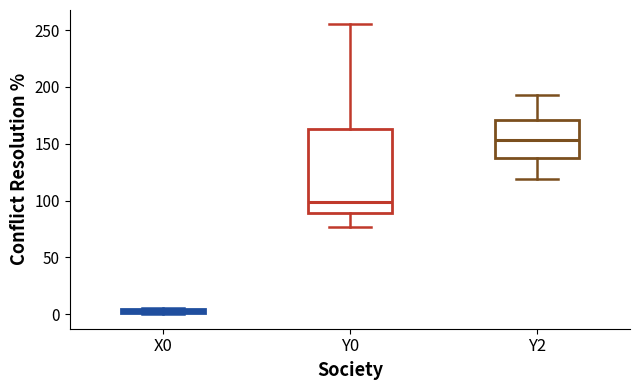

Which box has the highest median line?

Y2